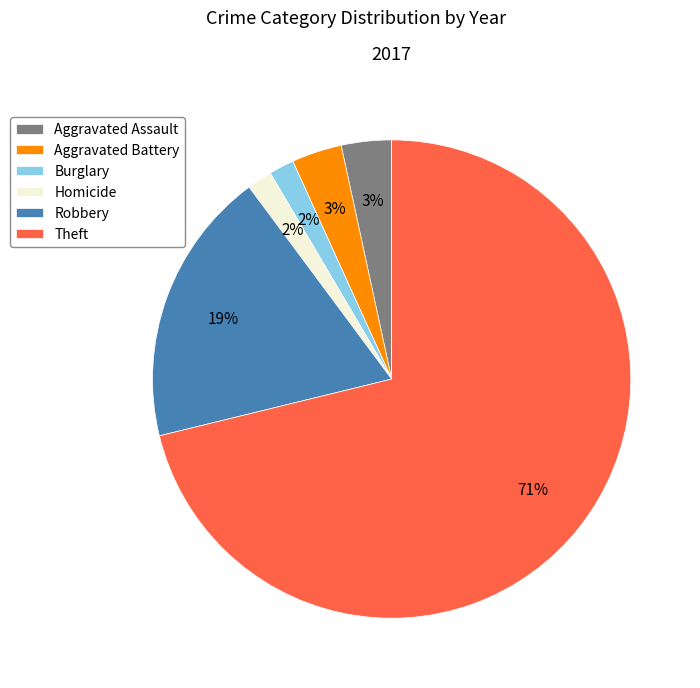

Does Burglary account for over 50% of the chart?

No